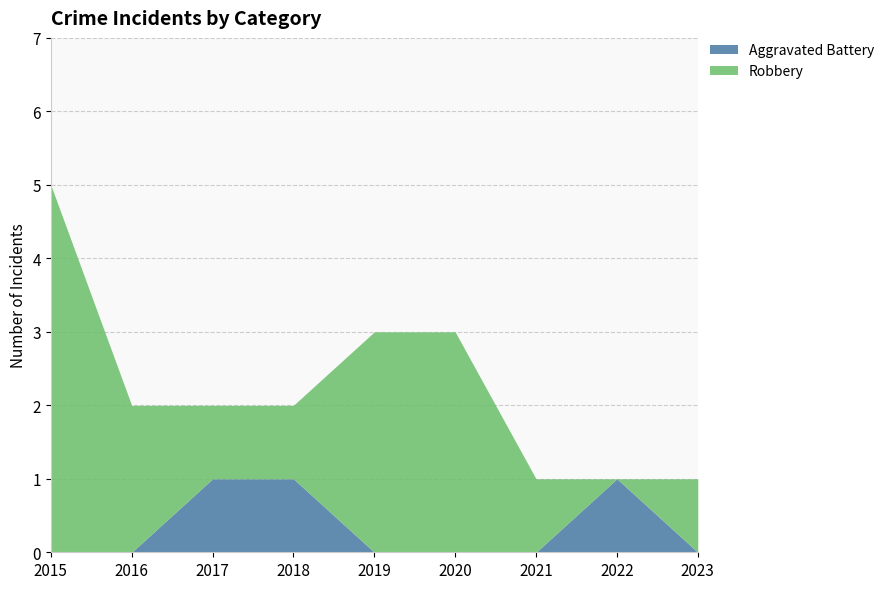

What is the difference between the values at 2017 and 2019?

1